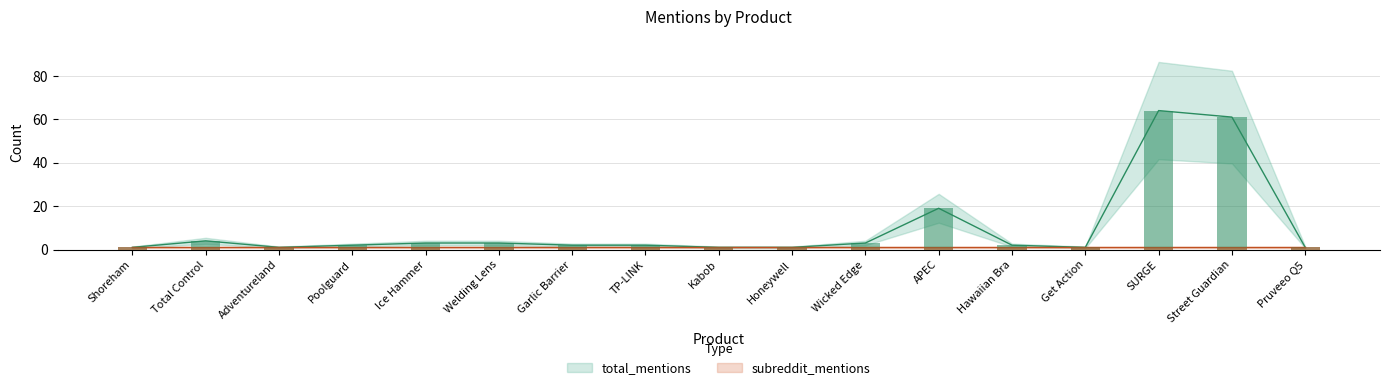

Rank the categories by value from highest to lowest.

SURGE, Street Guardian, APEC, Total Control, Ice Hammer, Welding Lens, Wicked Edge, Poolguard, Garlic Barrier, TP-LINK, Hawaiian Bra, Shoreham, Adventureland, Kabob, Honeywell, Get Action, Pruveeo Q5